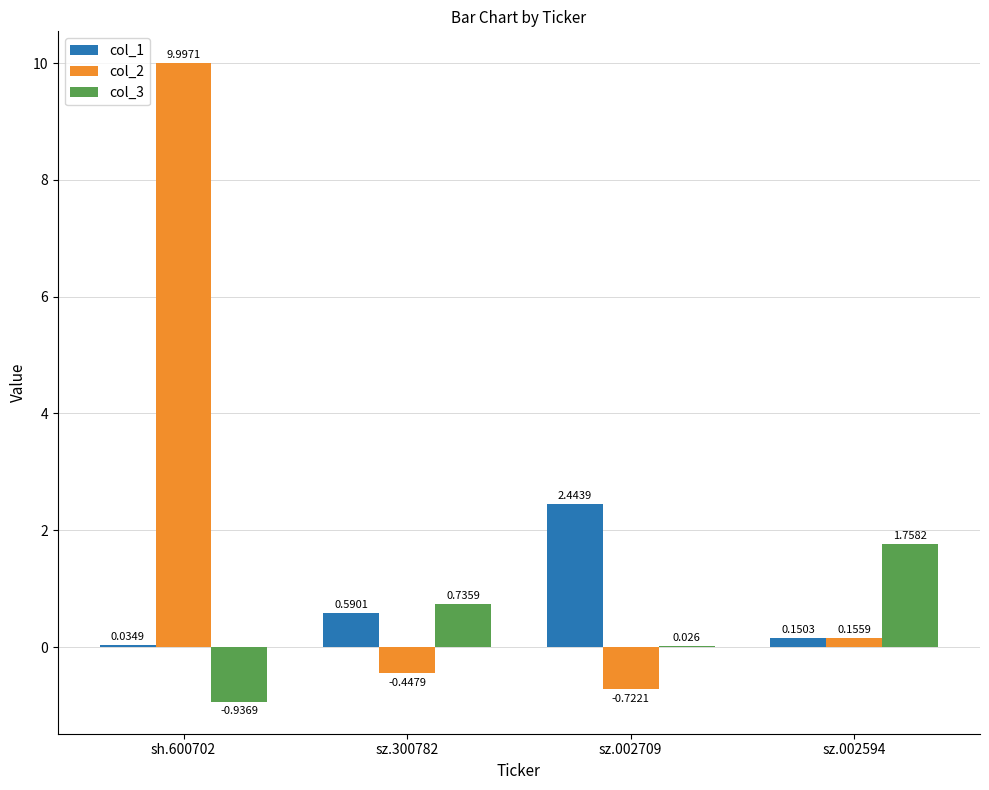

Is the value of col_2 at sh.600702 greater than the value of col_3 at sz.002709?

Yes